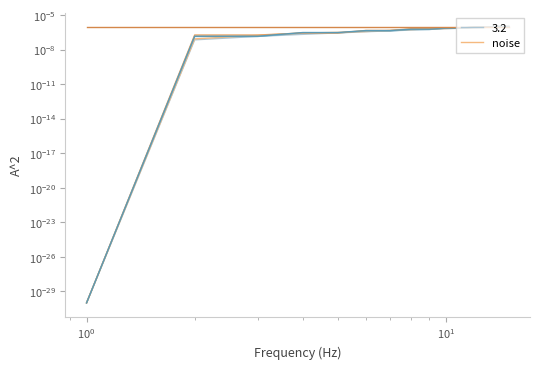

The PSB.SNG.MTR series shows 0.0 at 12. True or false?

False